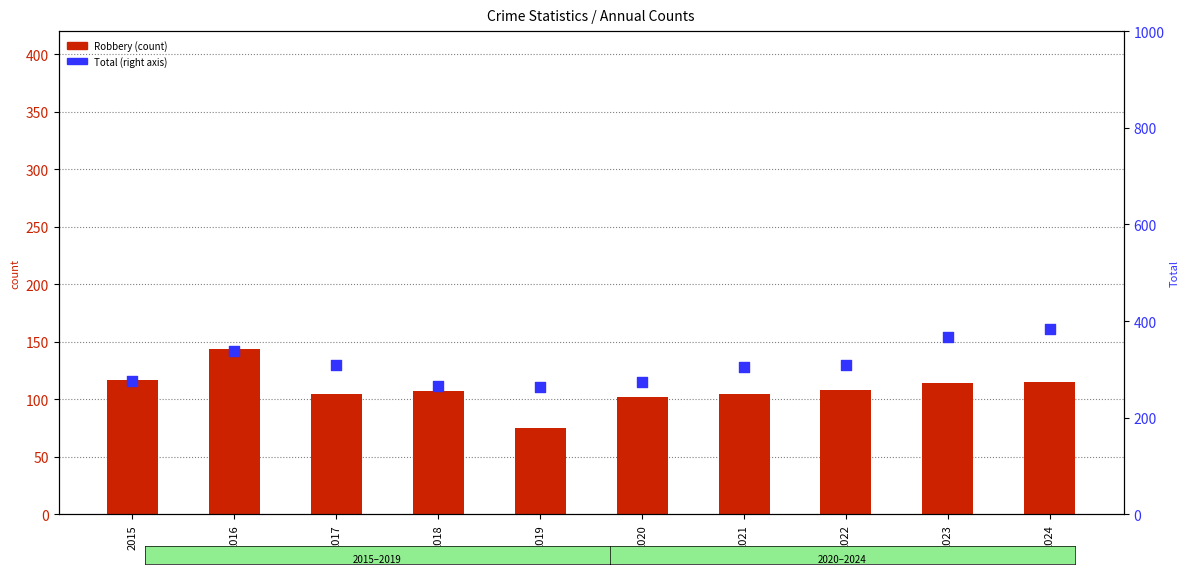

Which series contains the lowest Y value?

Robbery